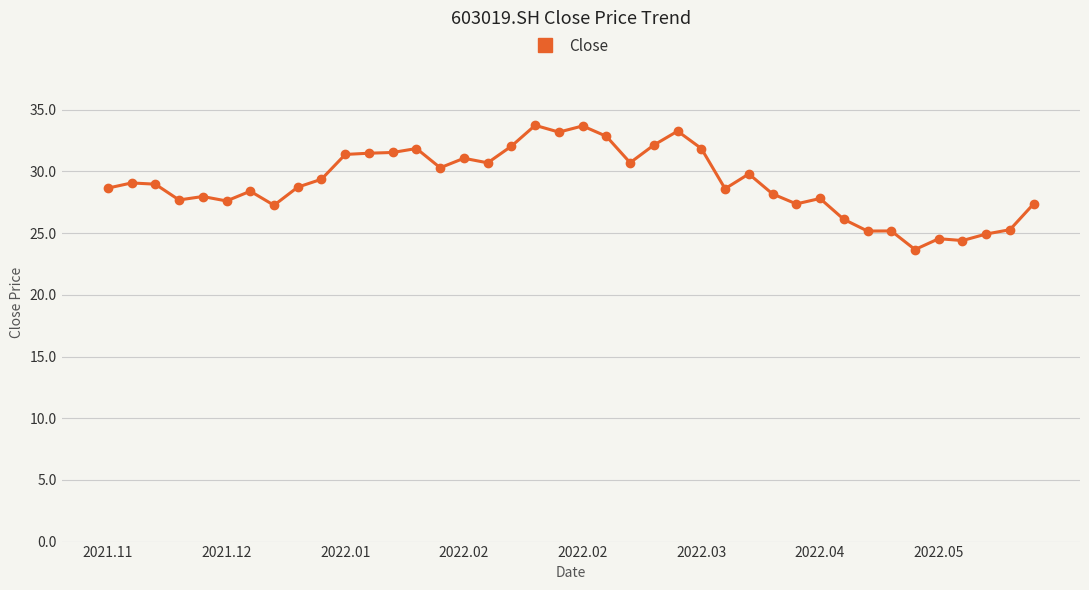

What is the value of the 37th point from the left?

24.4